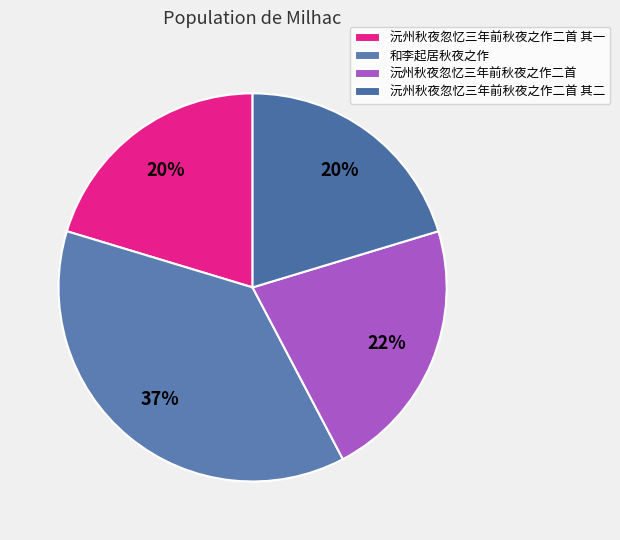

To the nearest percent, what is the combined percentage of 沅州秋夜忽忆三年前秋夜之作二首 and 沅州秋夜忽忆三年前秋夜之作二首 其一?

42%